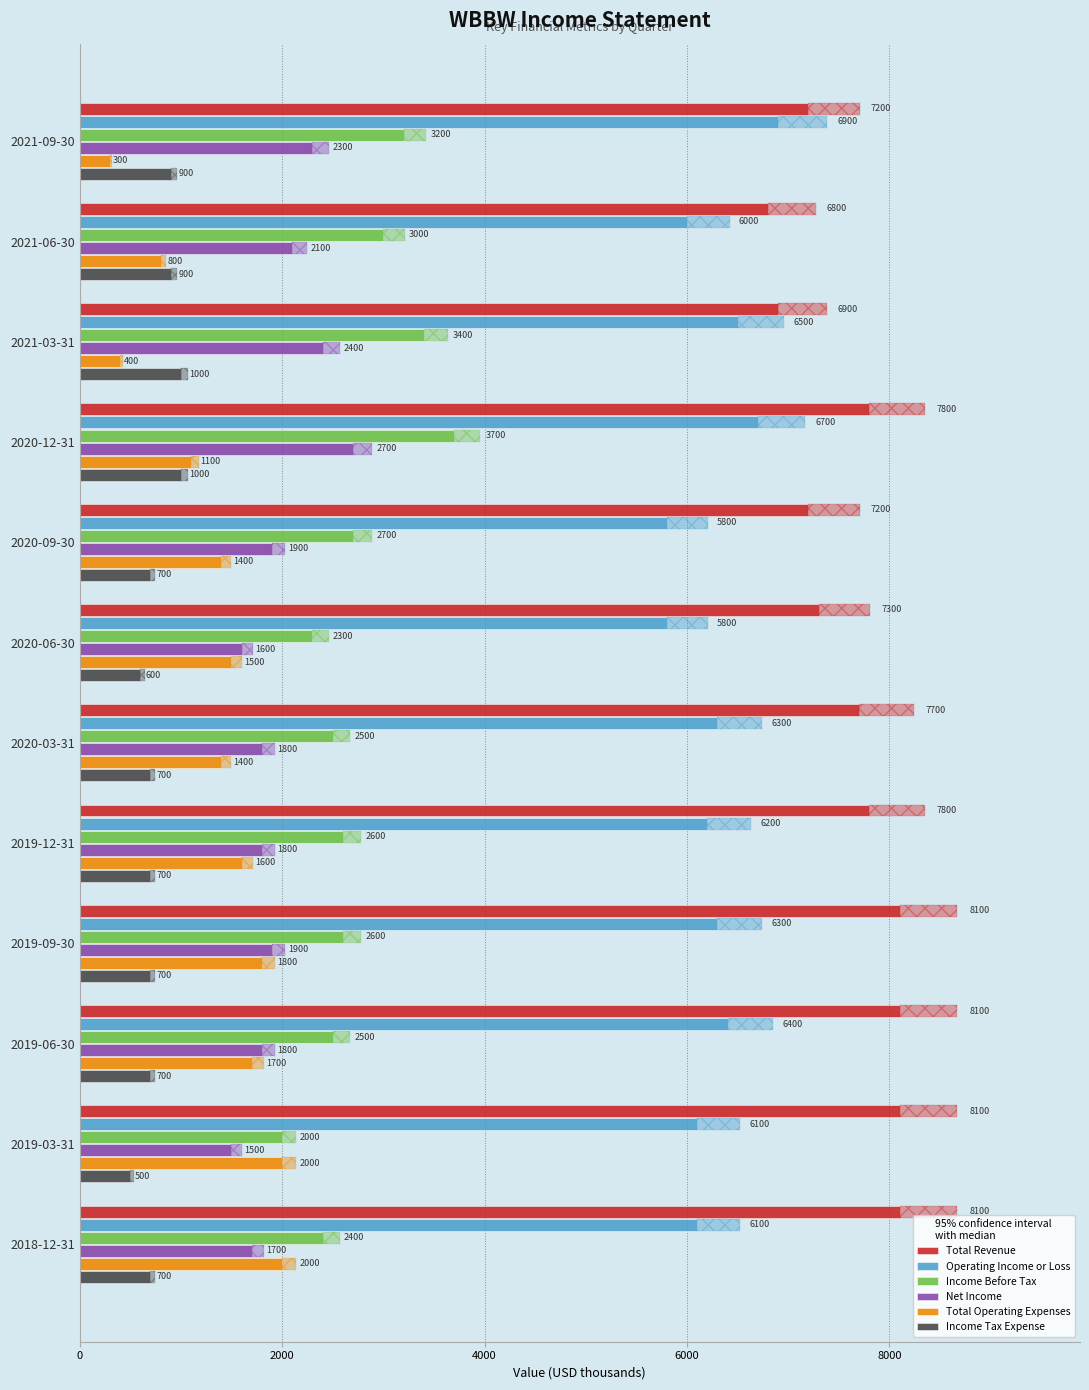

What is the label of the 9th bar from the right?

2020-12-31